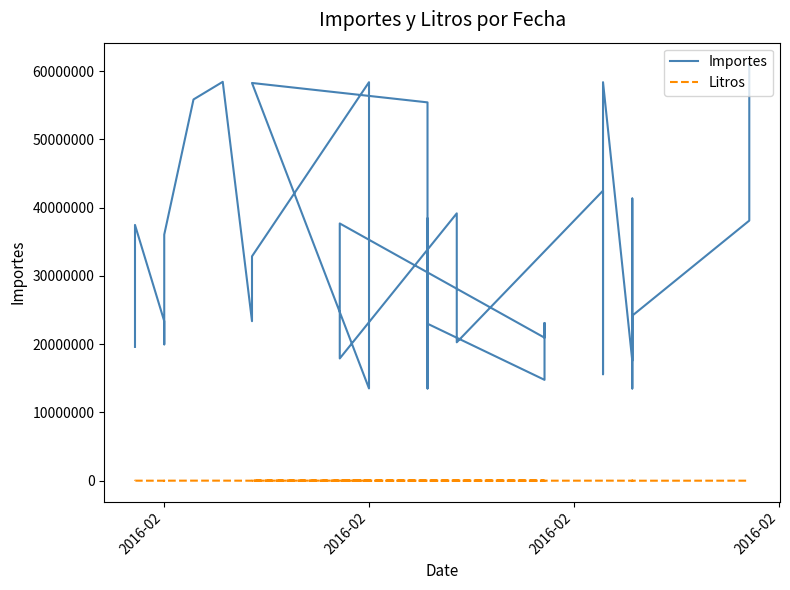

Where does the Litros series first go above 6200?

2016-02